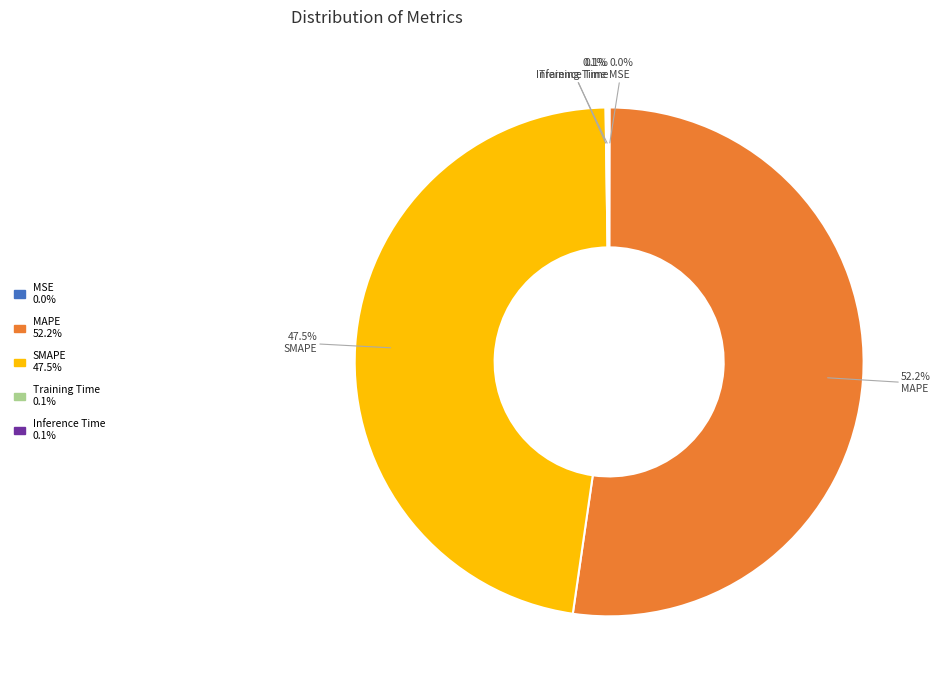

Do MAPE and SMAPE together represent more than half of the pie?

Yes